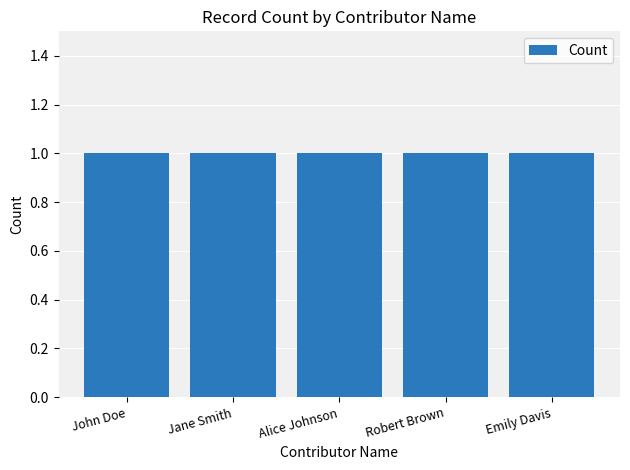

What is the smallest value displayed?

1